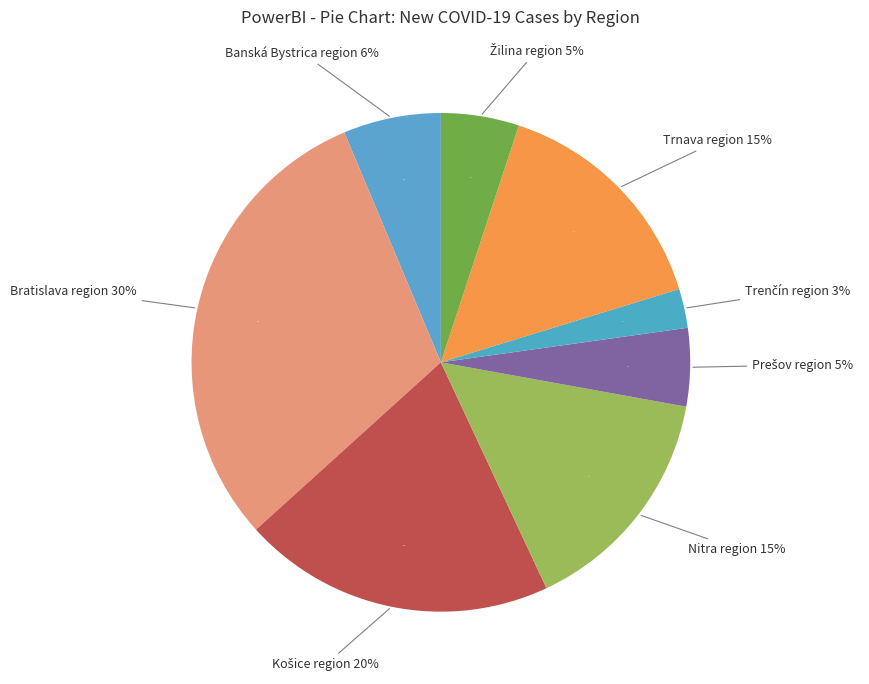

How many segments does this pie chart have?

8